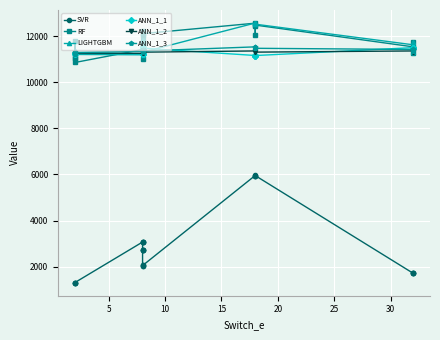

What is the spread (max minus min) of values at 5?

10464.5